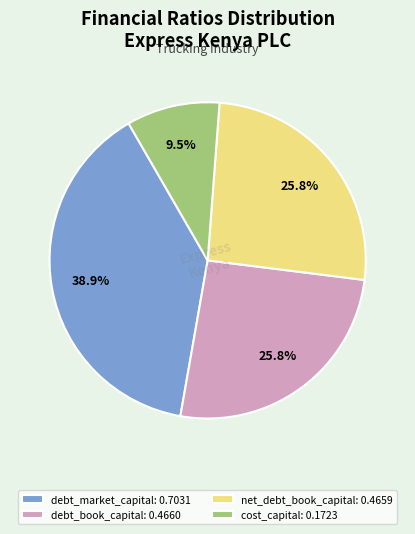

To the nearest percent, what percentage of the pie is net_debt_book_capital?

26%